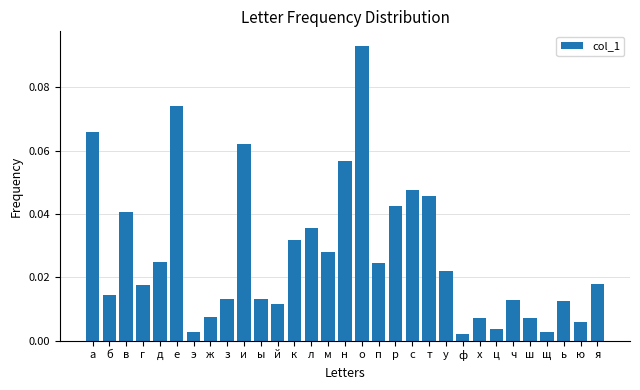

What position from the left is ч?

26